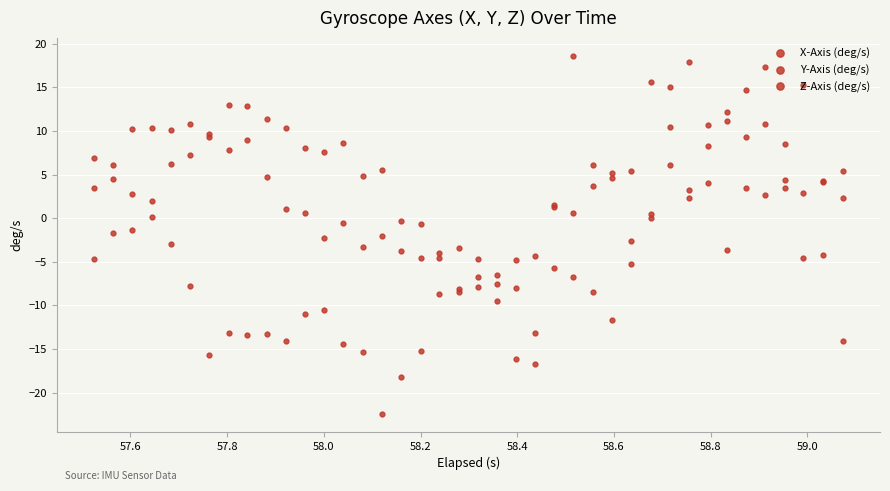

Which series ends up on top after the final intersection of X-Axis (deg/s) and Y-Axis (deg/s)?

X-Axis (deg/s)